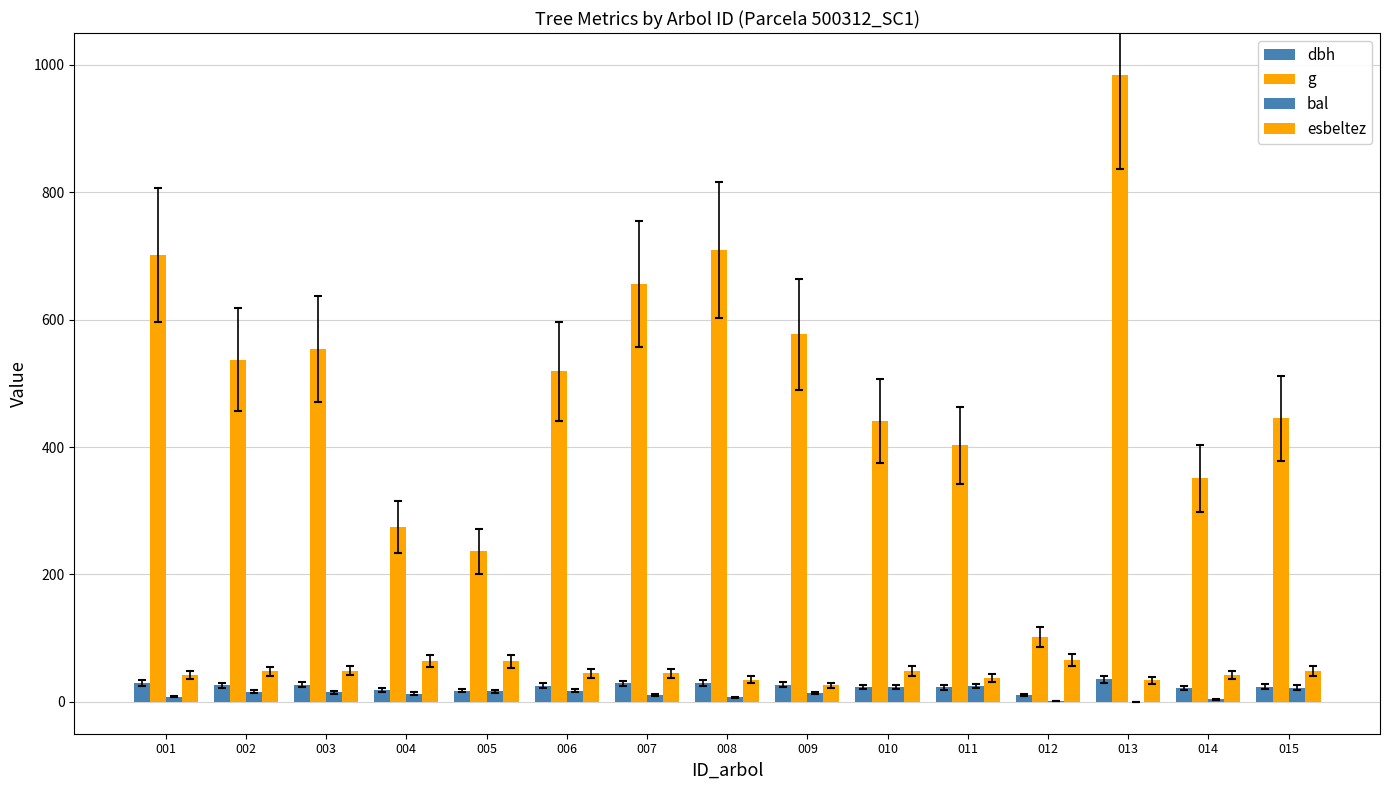

Count the number of data series in this chart.

4